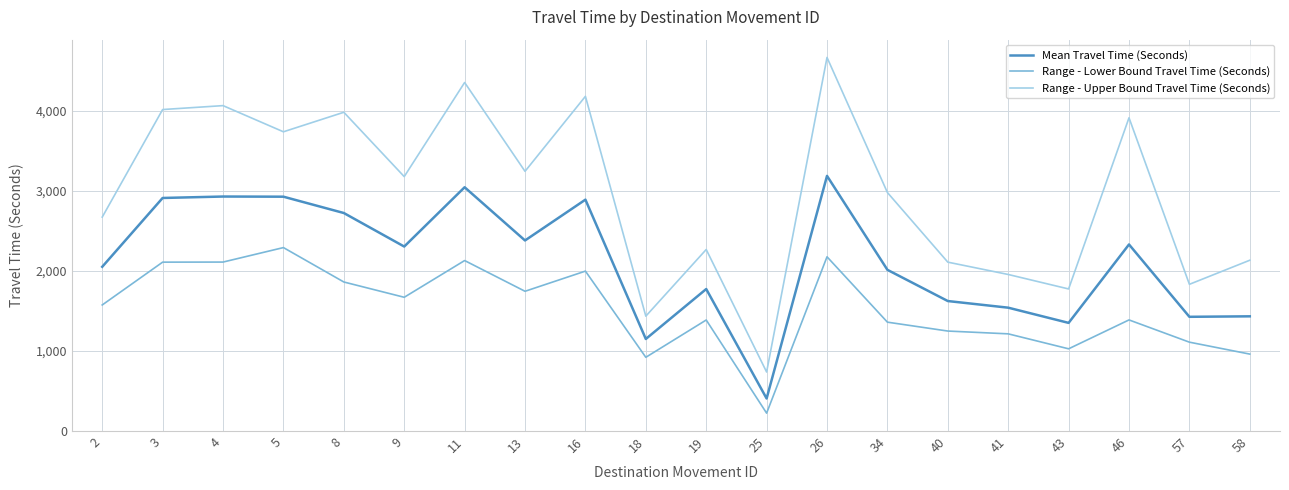

What is the sum of all Mean Travel Time (Seconds) values?

42388